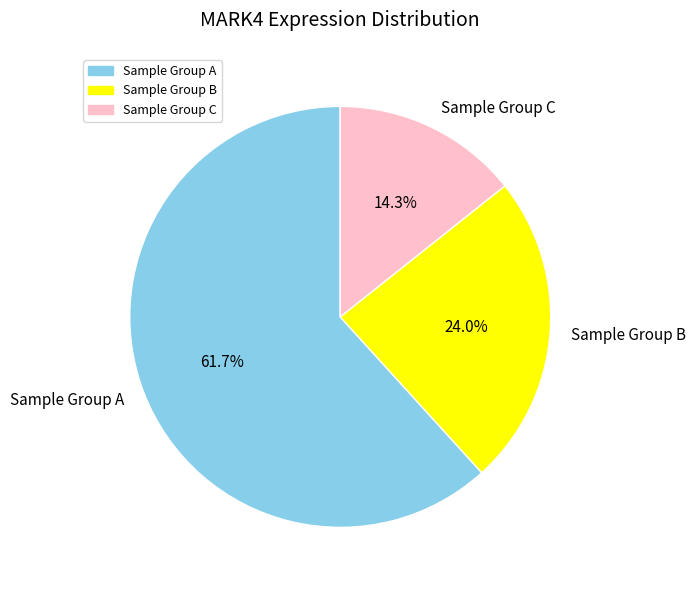

Which category has the biggest portion of the pie?

Sample Group A